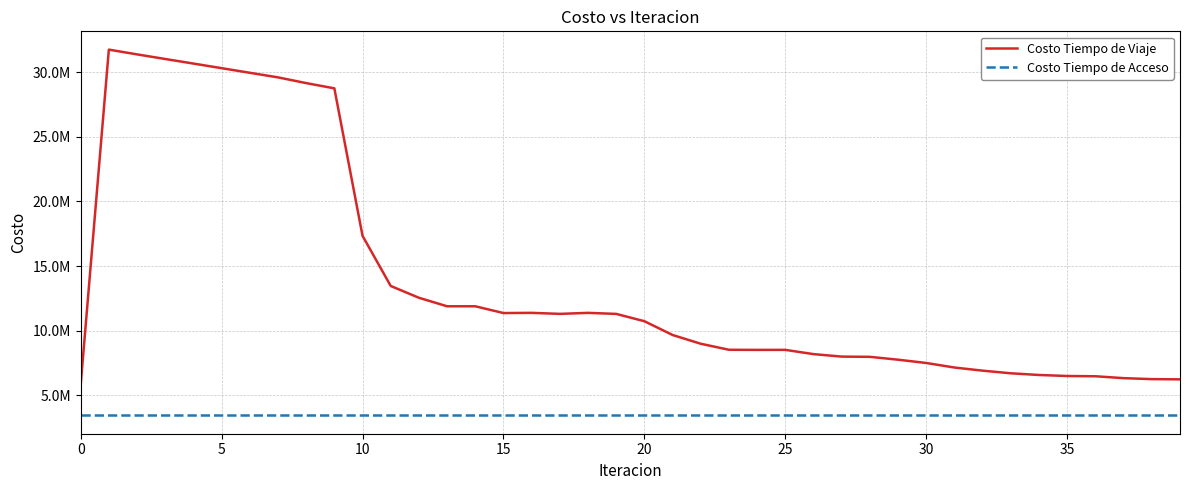

Reading right to left, extract all data points from this chart.

Costo Tiempo de Viaje: 6240781.9	6258521.7	6333430.9	6480024.2	6500244.0	6578566.5	6709047.6	6912305.0	7154731.2	7505749.7	7759622.2	7981564.2	7999412.0	8191314.7	8520289.4	8518262.8	8527282.4	8992147.6	9669307.3	10734823.1	11300180.8	11380745.2	11302511.8	11381444.7	11365747.9	11889804.5	11889937.4	12547164.4	13459581.8	17335622.2	28736665.7	29142540.1	29584758.3	29940721.0	30296977.8	30652424.6	31005660.0	31362977.6	31730050.4	5790974.9
Costo Tiempo de Acceso: 3451922.0	3451922.0	3451922.0	3451922.0	3451922.0	3451922.0	3451922.0	3451922.0	3451922.0	3451922.0	3451922.0	3451922.0	3451922.0	3451922.0	3451922.0	3451922.0	3451922.0	3451922.0	3451922.0	3451922.0	3451922.0	3451922.0	3451922.0	3451922.0	3451922.0	3451922.0	3451922.0	3451922.0	3451922.0	3451922.0	3451922.0	3451922.0	3451922.0	3451922.0	3451922.0	3451922.0	3451922.0	3451922.0	3451922.0	3451922.0